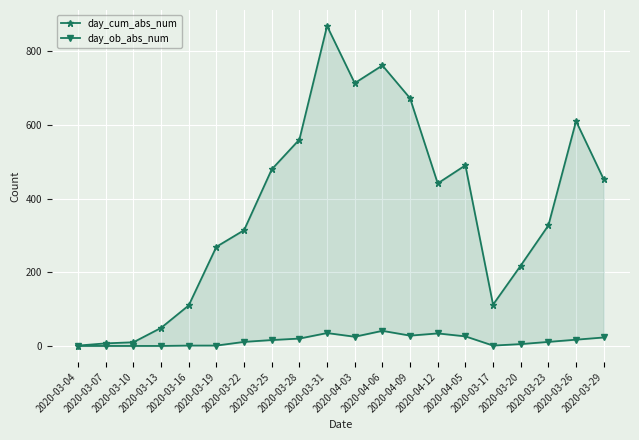

Where is day_ob_abs_num nearest to the value 20?

2020-03-28